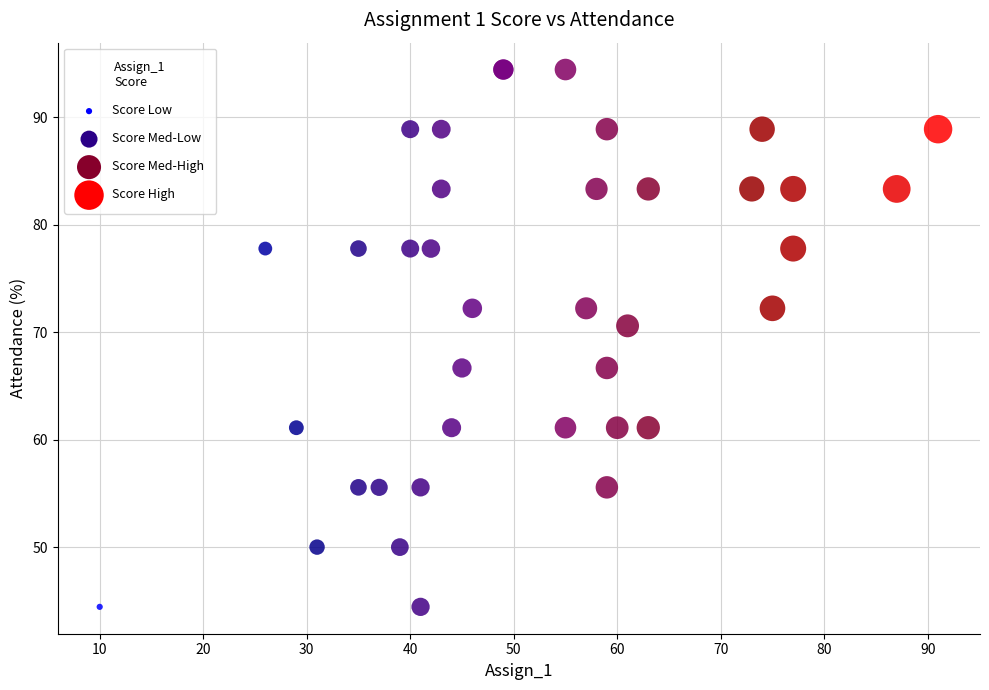

What Y value in the scatter plot is closest to 69?

70.6